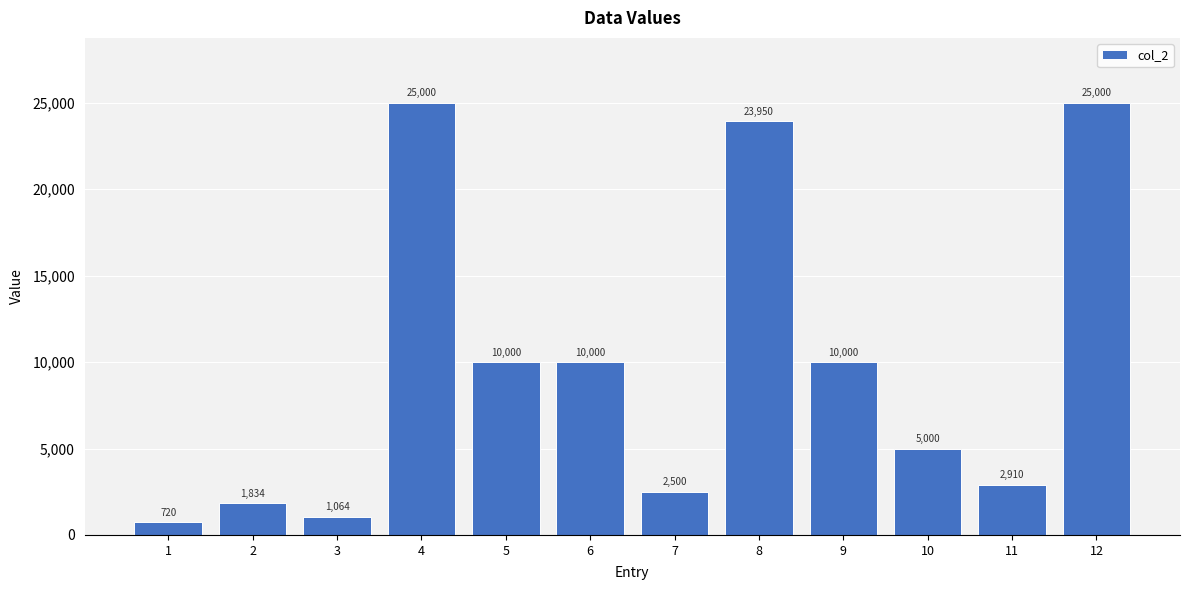

What is the approximate value at 11?

2910.0